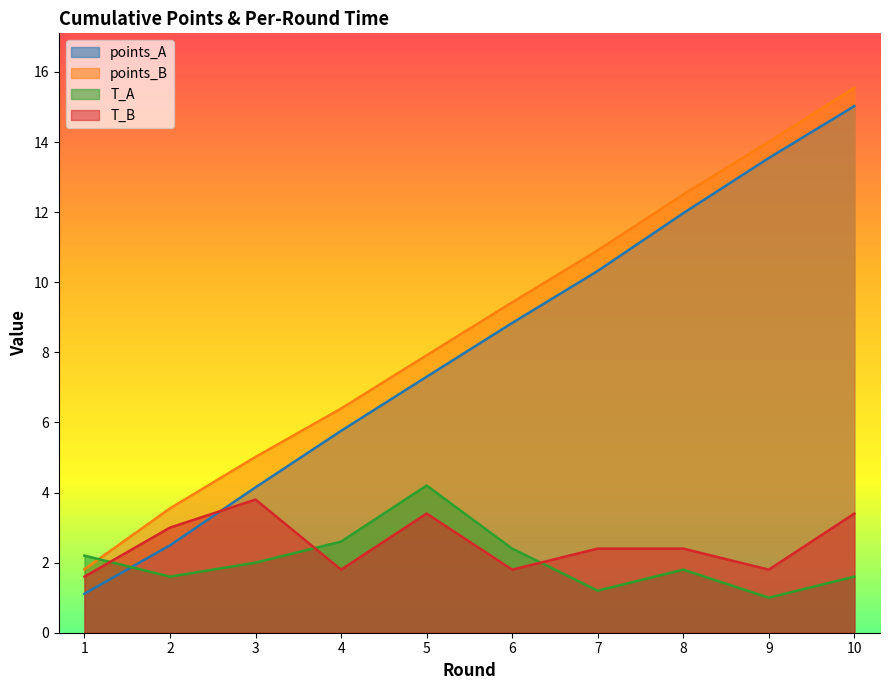

How many lines are shown in the chart?

4